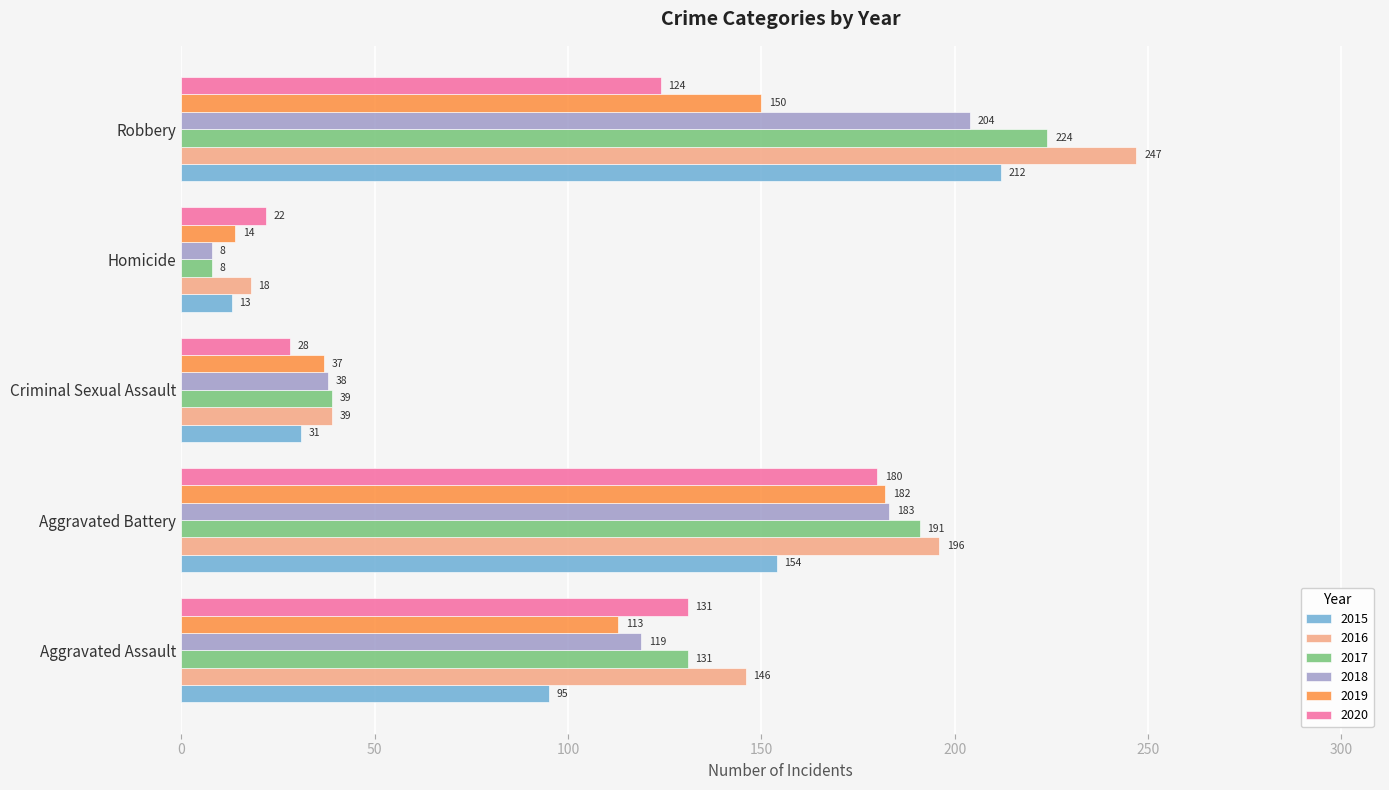

The 2015 series shows 95 at Aggravated Assault. True or false?

True